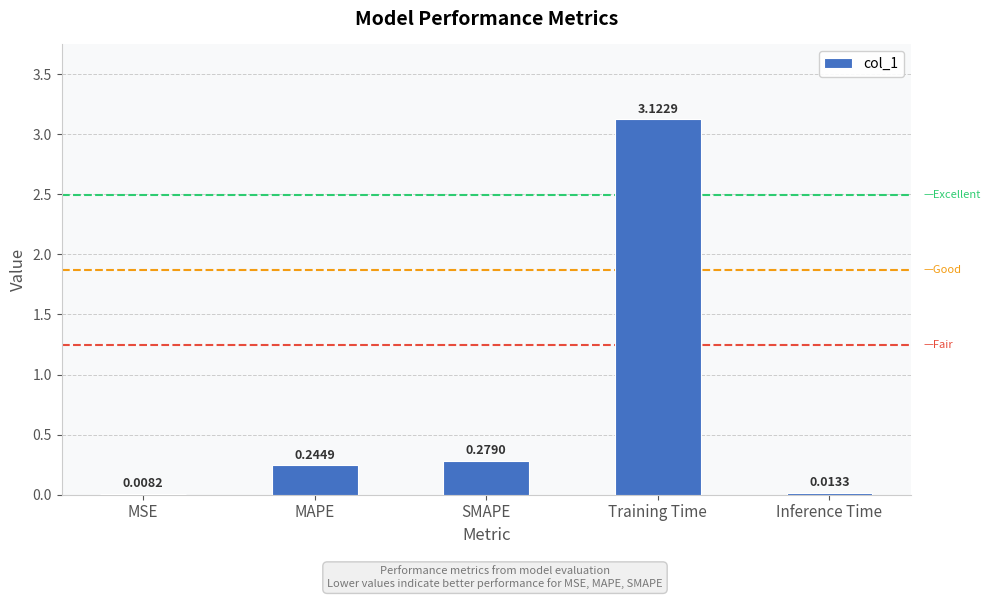

Which has a higher value, MSE or Inference Time?

Inference Time